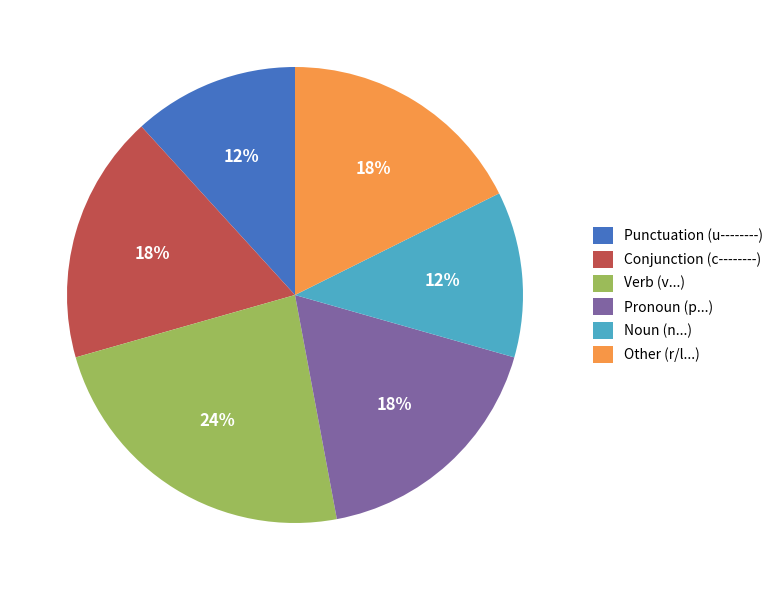

Which has a higher value, Verb (v...) or Punctuation (u--------)?

Verb (v...)